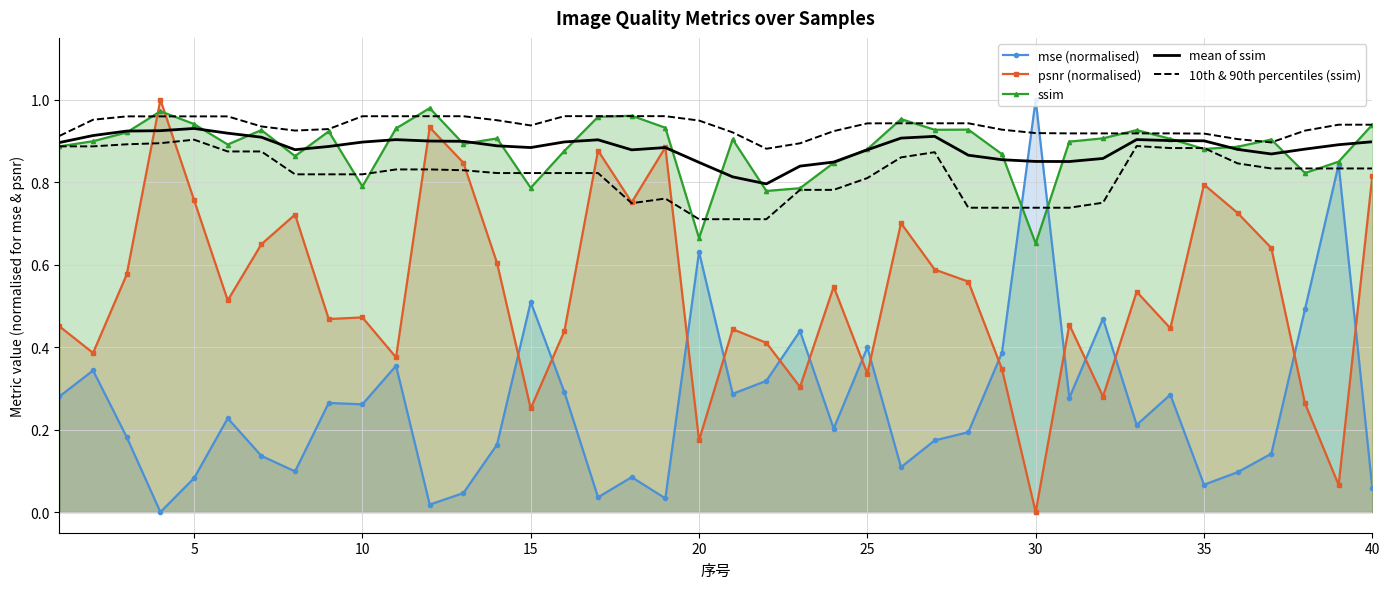

How many values in the mse (normalised) series exceed 0?

39